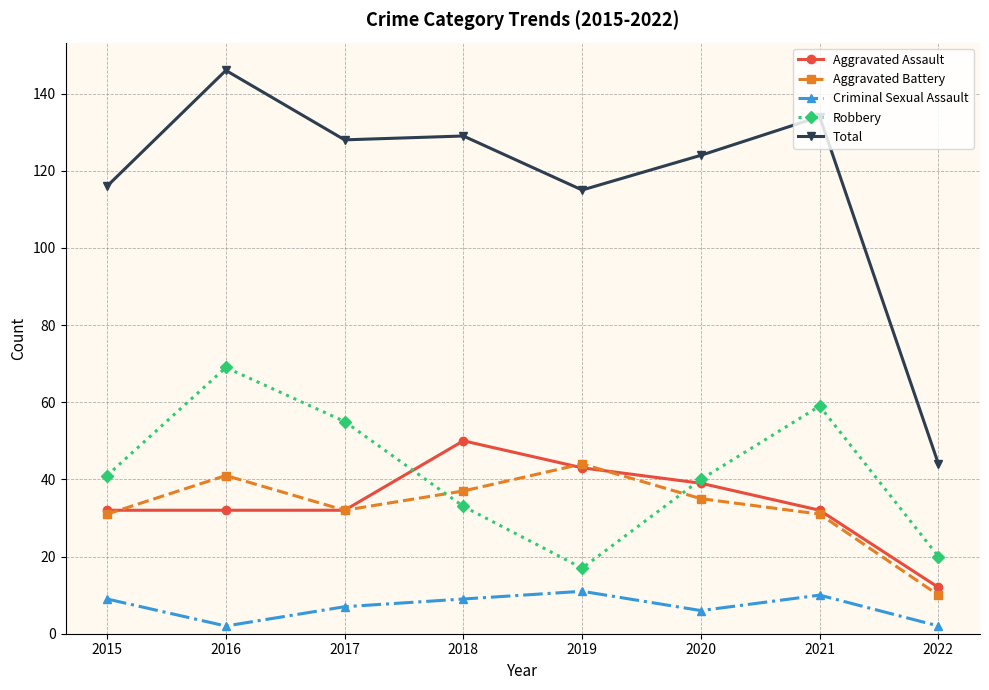

Count the Aggravated Assault values in the range 32 to 43.

6